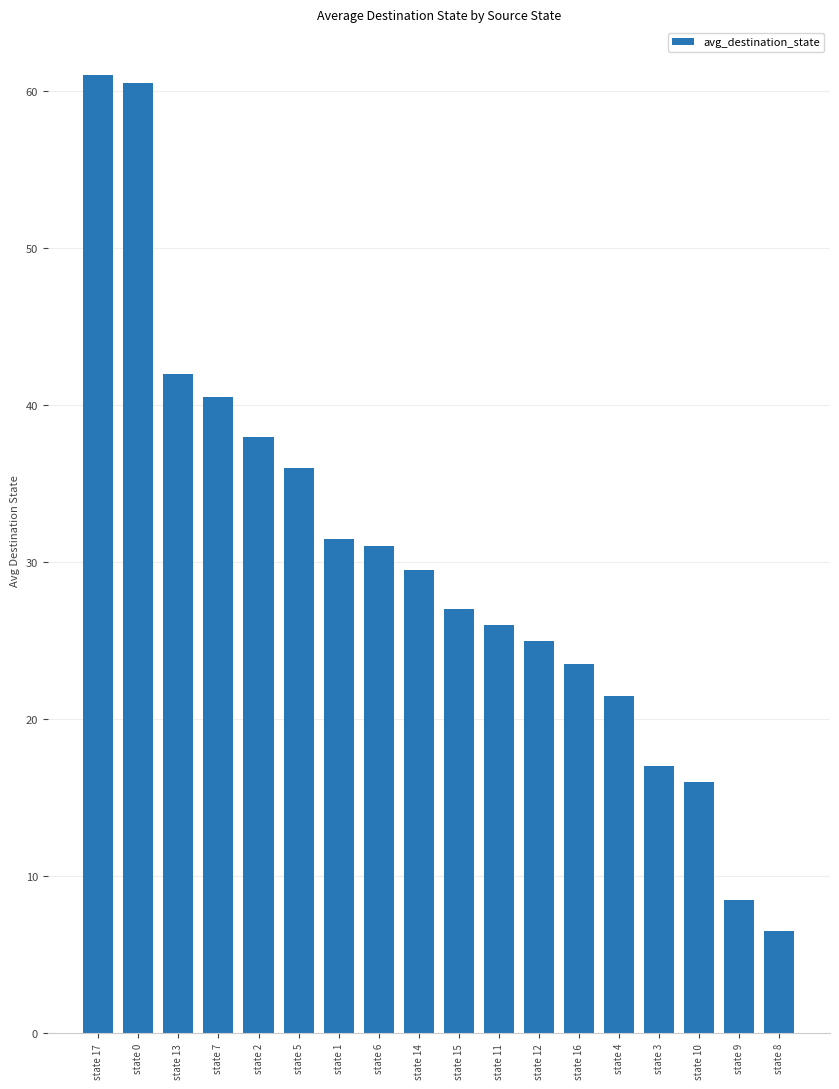

Reading left to right, transcribe all the data shown in this chart.

state 17=61.0	state 0=60.5	state 13=42.0	state 7=40.5	state 2=38.0	state 5=36.0	state 1=31.5	state 6=31.0	state 14=29.5	state 15=27.0	state 11=26.0	state 12=25.0	state 16=23.5	state 4=21.5	state 3=17.0	state 10=16.0	state 9=8.5	state 8=6.5